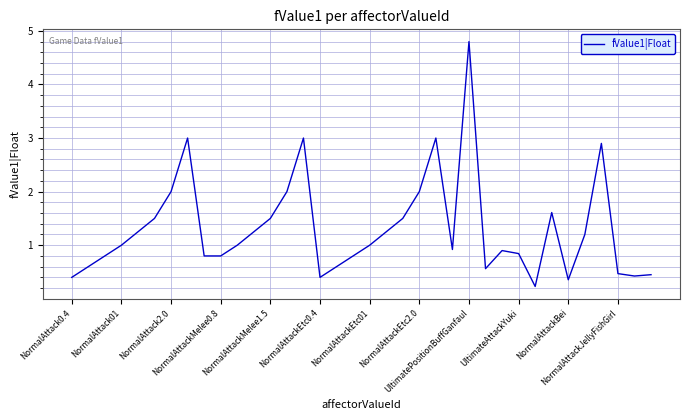

What is the difference between the maximum and minimum values?

4.6